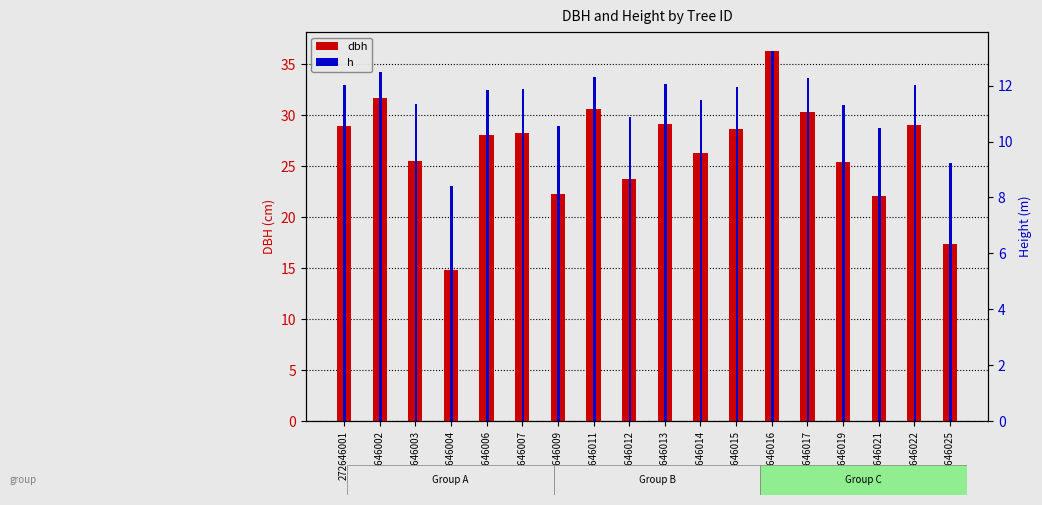

Count the number of data series in this chart.

2